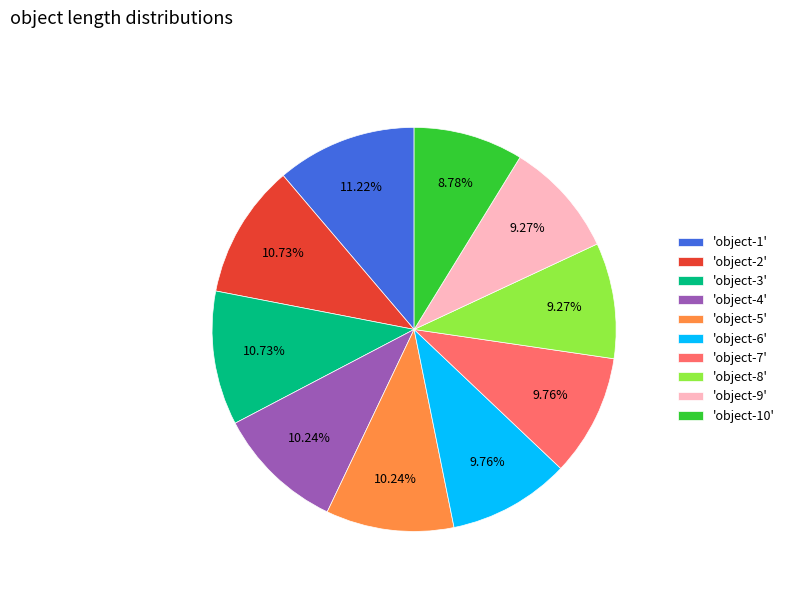

Which has a higher value, 'object-10' or 'object-2'?

'object-2'